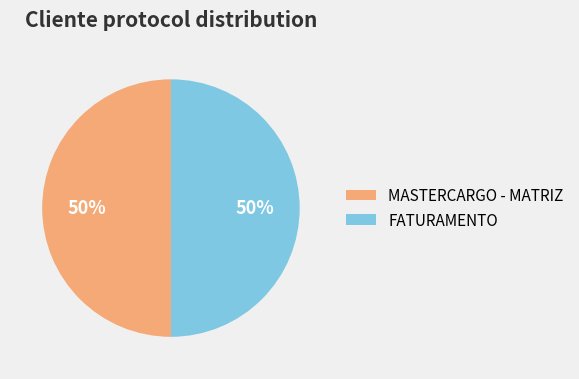

To the nearest percent, what percentage of the pie is MASTERCARGO - MATRIZ?

50%